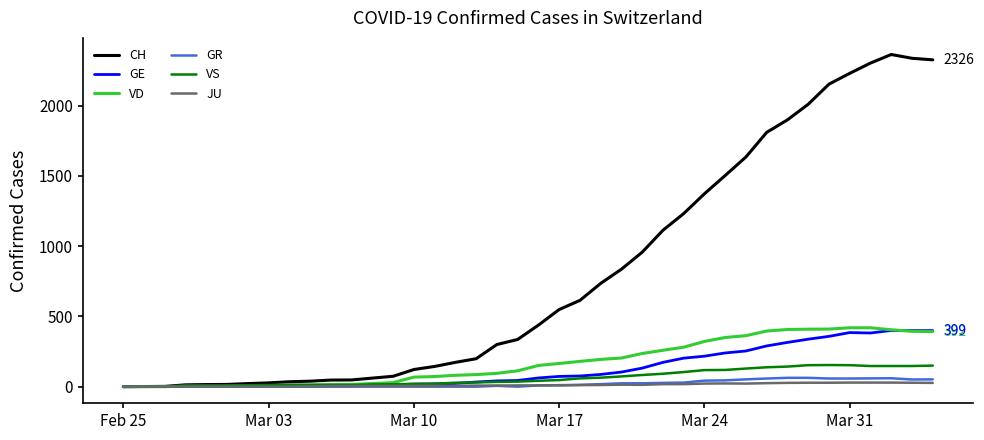

Which series has the widest spread of values?

CH